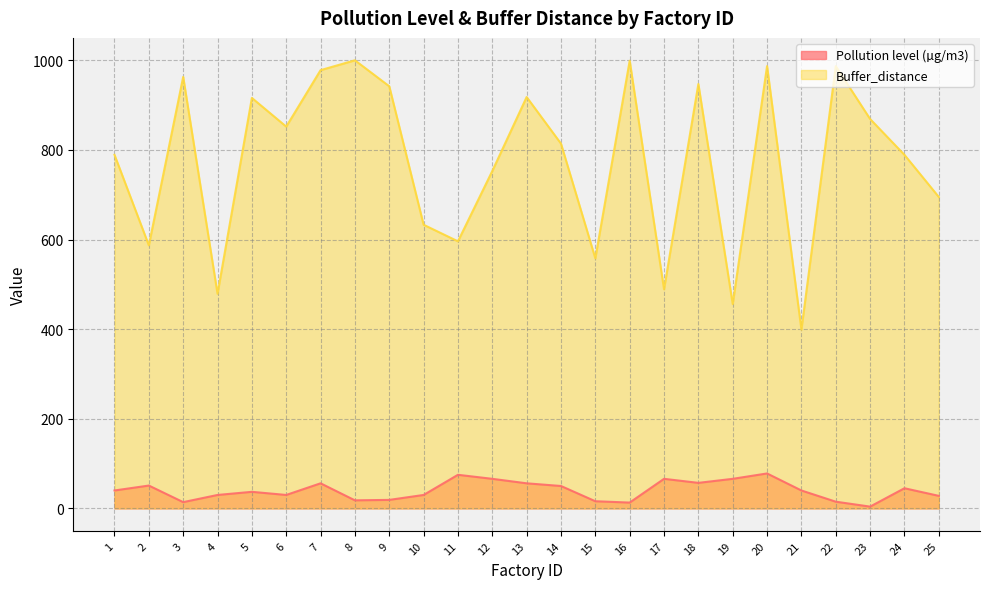

What is the minimum value for Buffer_distance?

399